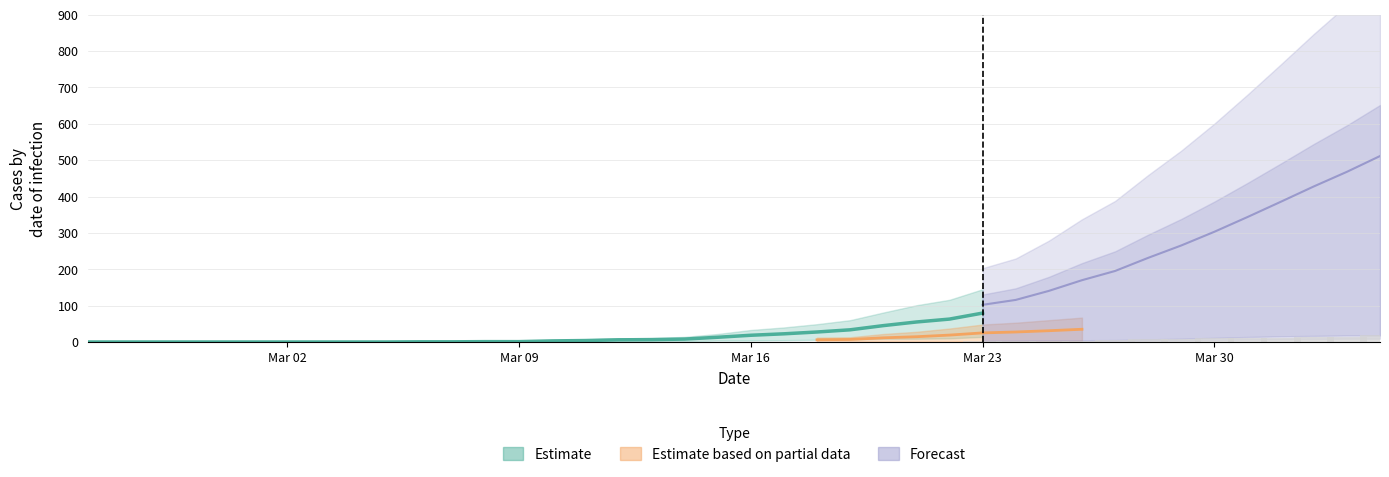

What is the maximum value for Estimate?

79.5